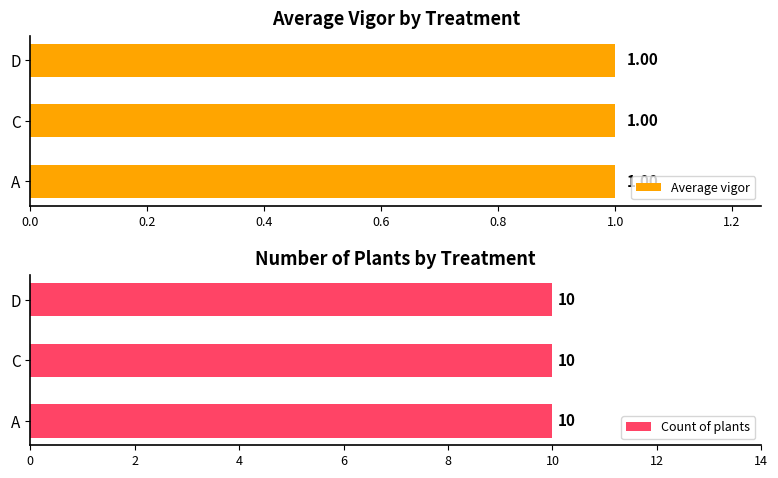

Reading left to right, transcribe all the data shown in this chart.

Average vigor: 1	1	1
Count of plants: 10	10	10